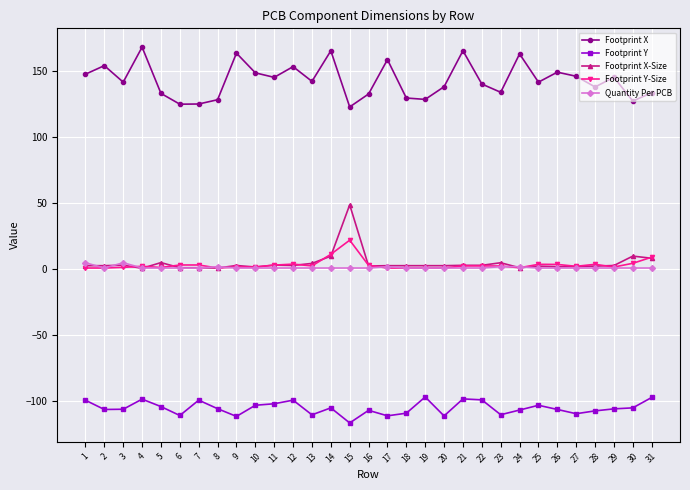

What is the smallest value displayed?

-116.4